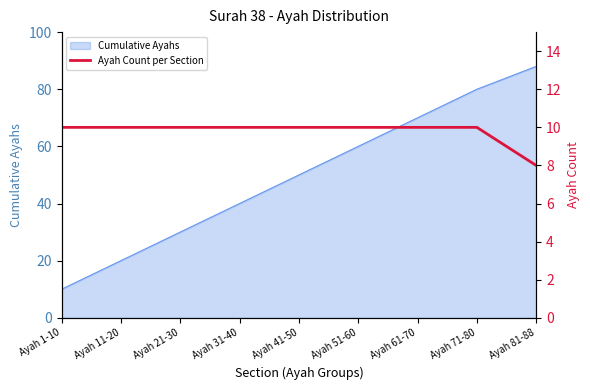

True or false: there are more than 1 points higher than both neighbors.

False